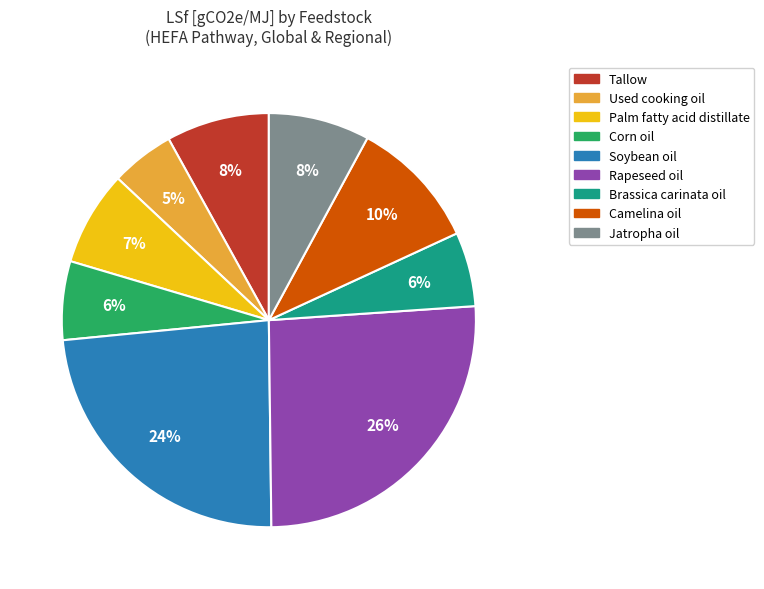

To the nearest percent, what is the difference between the largest and smallest slice percentages?

21%